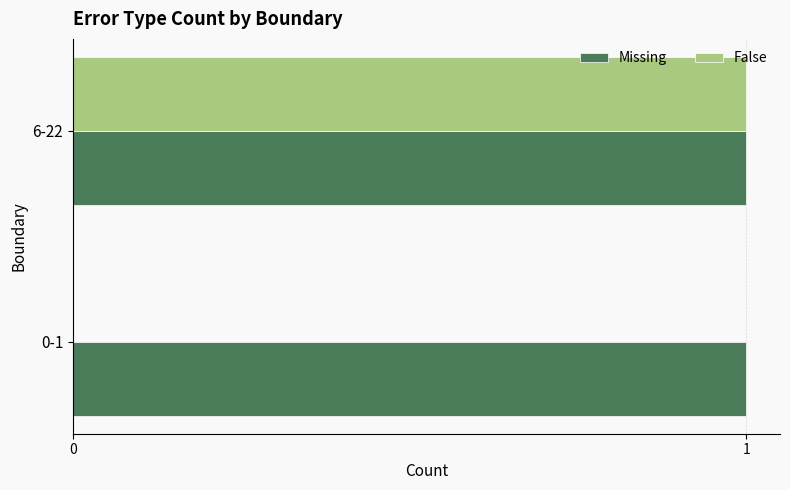

What is the sum of all False values?

1